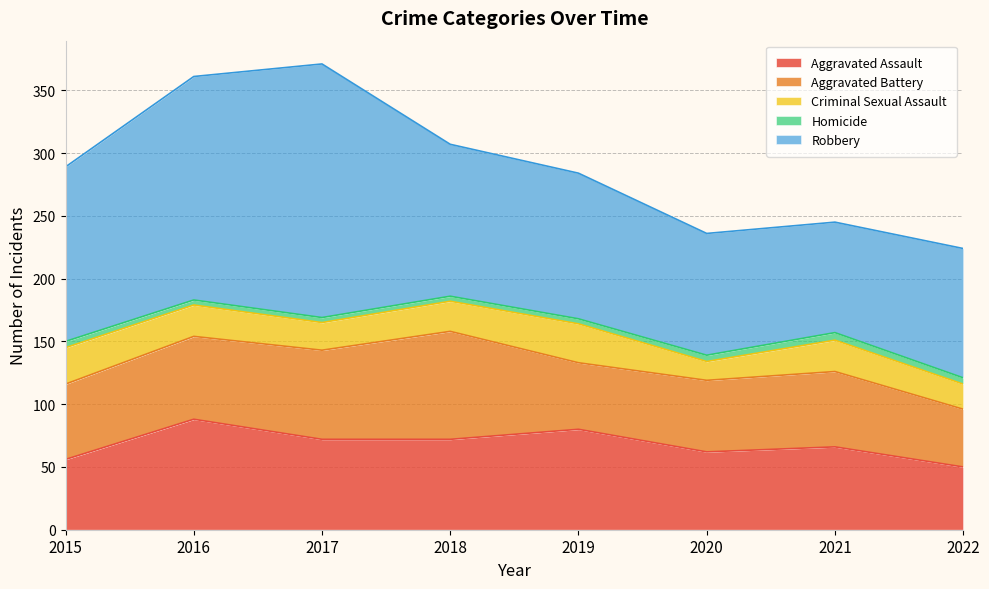

Reading left to right, extract all data points from this chart.

Aggravated Assault: 56	88	72	72	80	62	66	50
Aggravated Battery: 60	66	71	86	53	57	60	46
Criminal Sexual Assault: 29	25	22	24	31	15	25	20
Homicide: 5	4	4	4	4	5	6	5
Robbery: 139	178	202	121	116	97	88	103